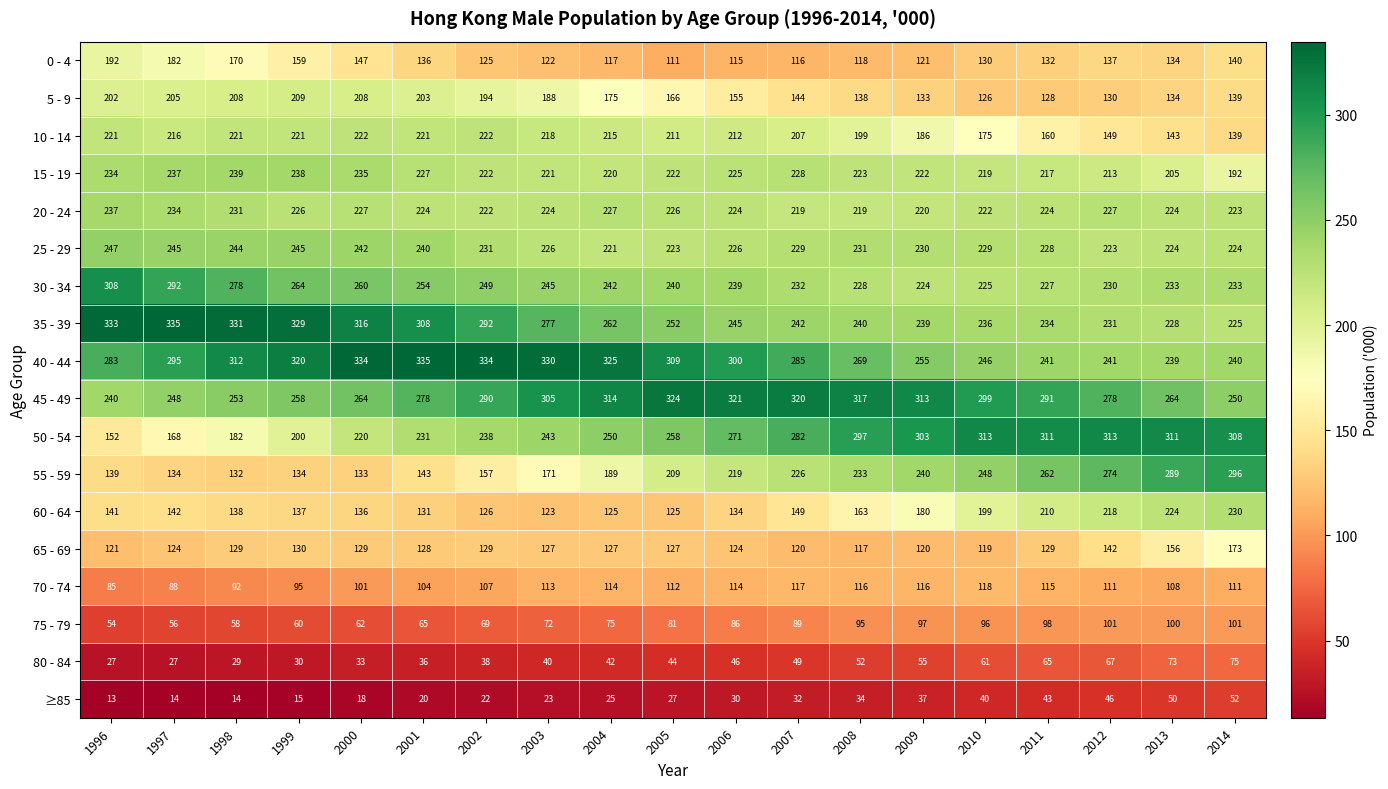

Is it true that 70 - 74 equals 108 at 2013?

True